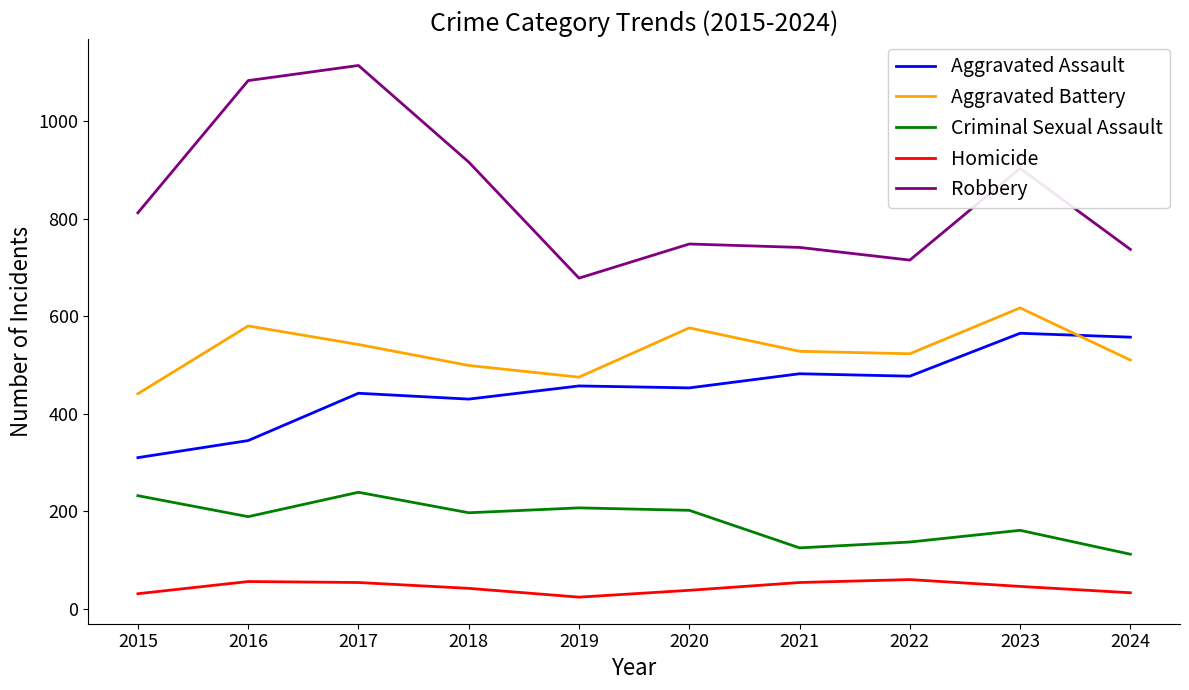

Is the value of Robbery at 2019 greater than the value of Aggravated Battery at 2015?

Yes